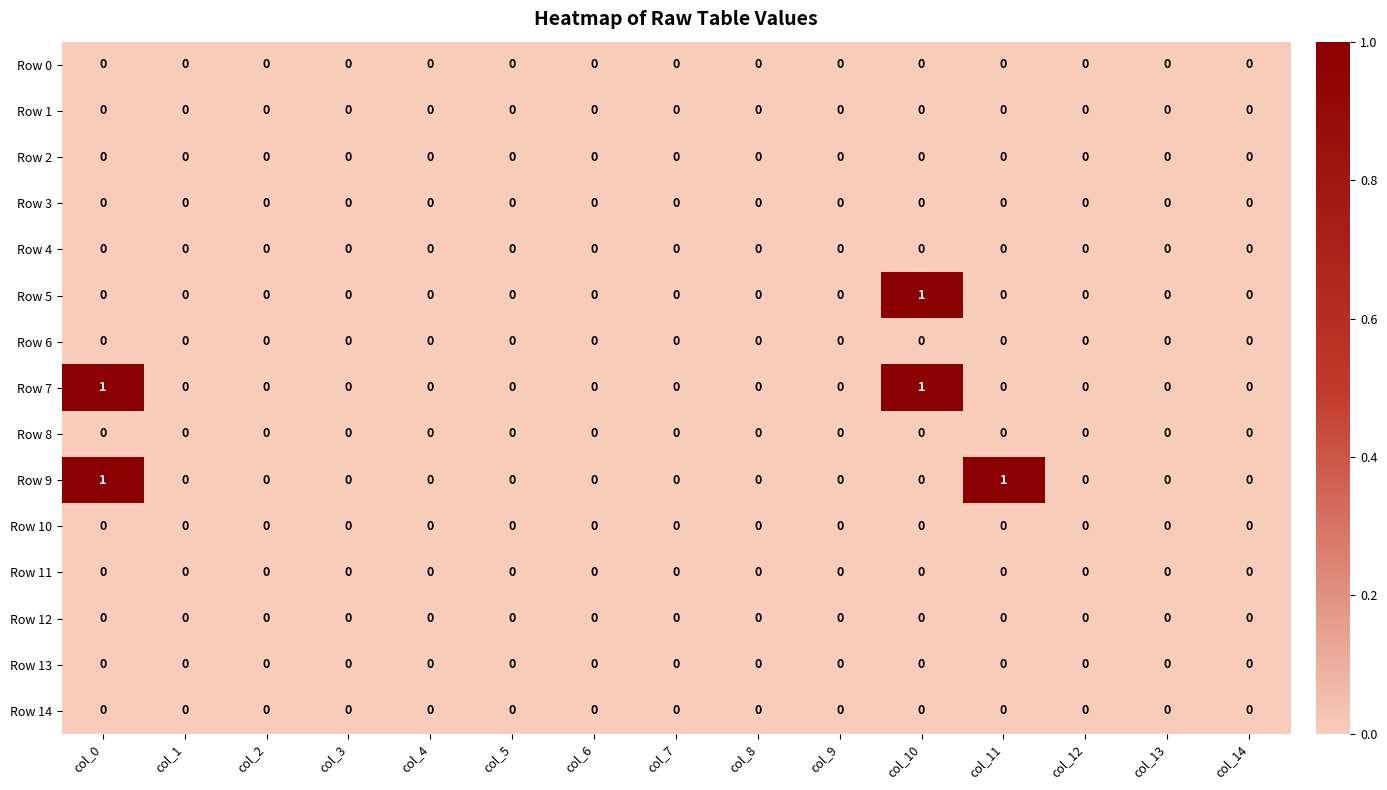

Between col_2 and col_11, which series saw the biggest shift?

Row 9